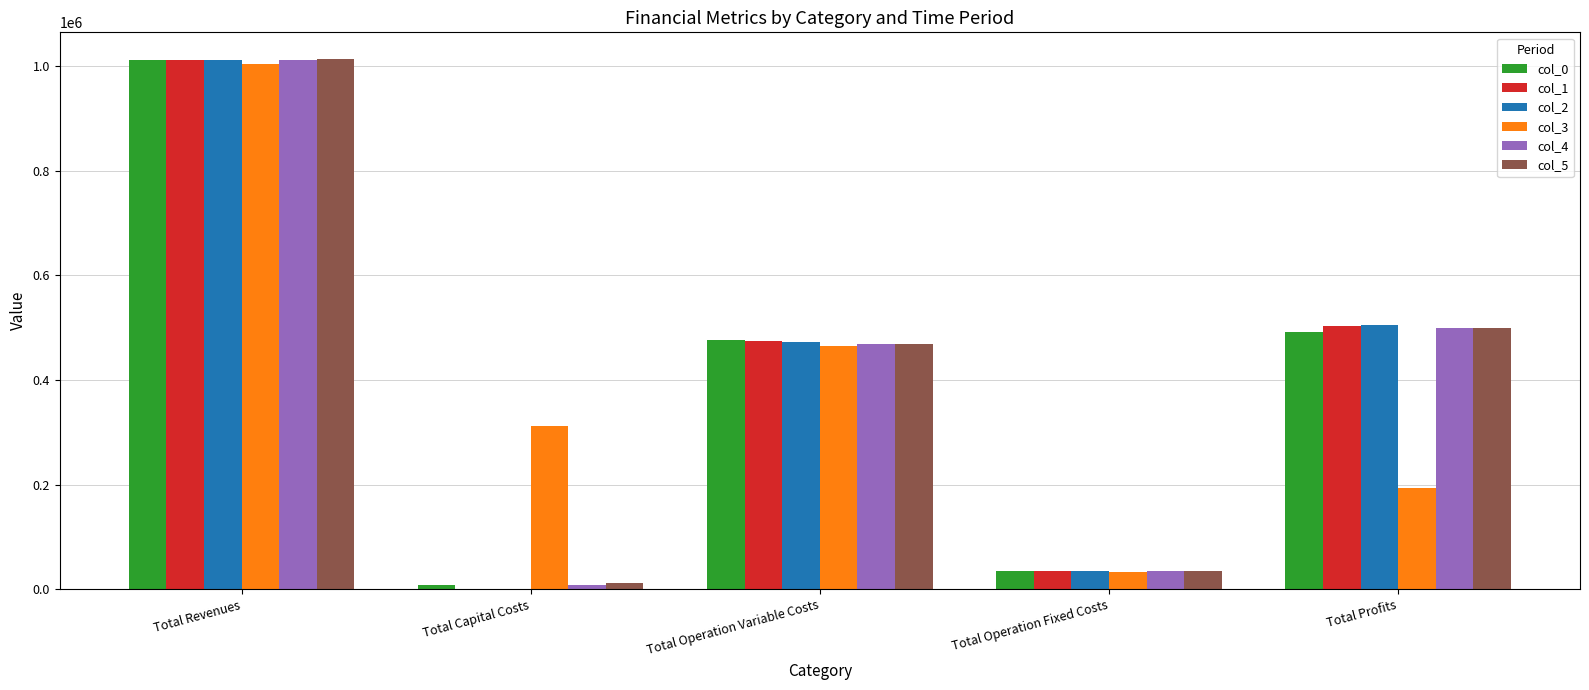

At which category is the sum across all series the highest?

Total Revenues